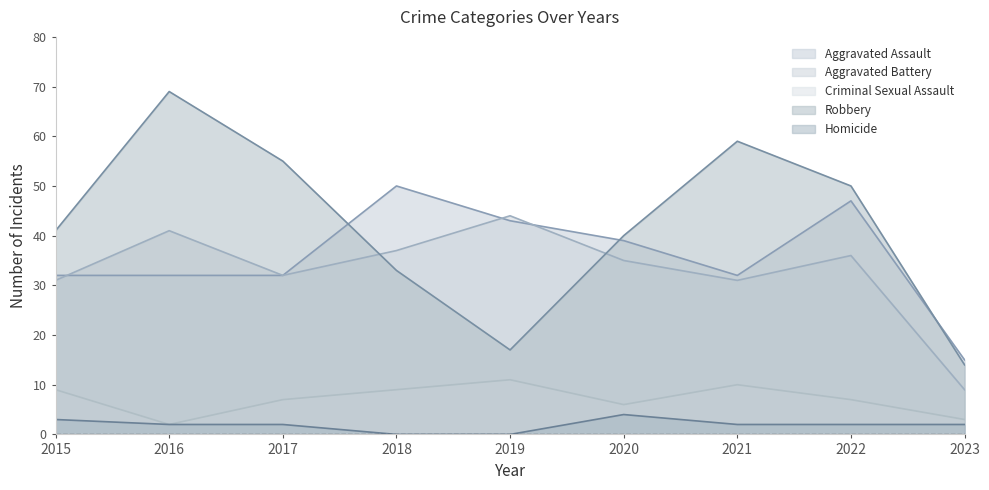

What is the difference between the highest and lowest values at 2023?

13